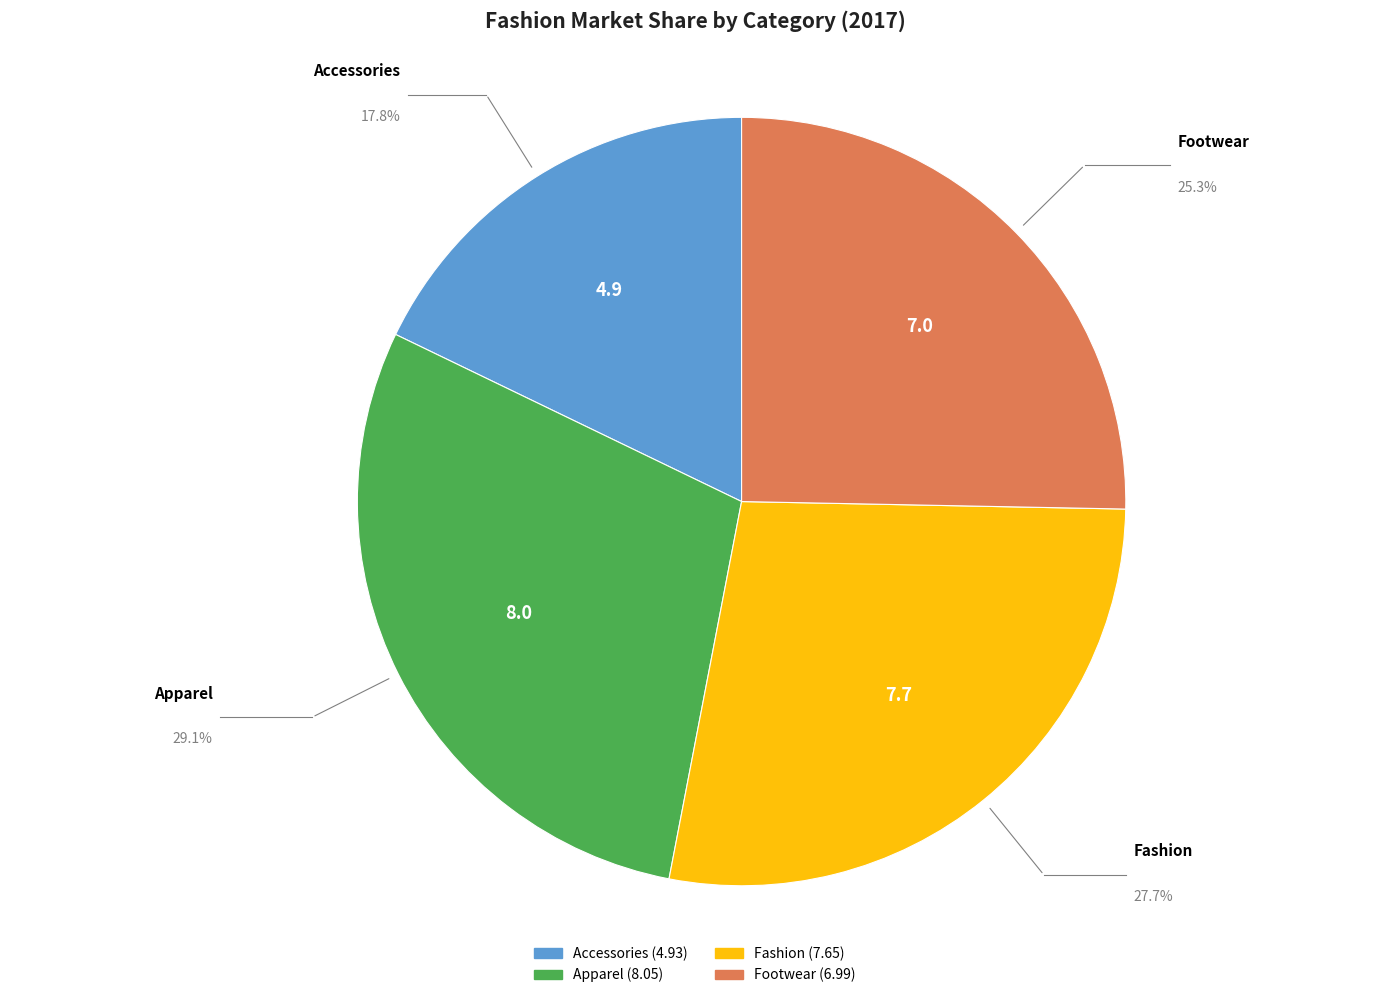

What is the smallest slice in the pie chart?

Accessories